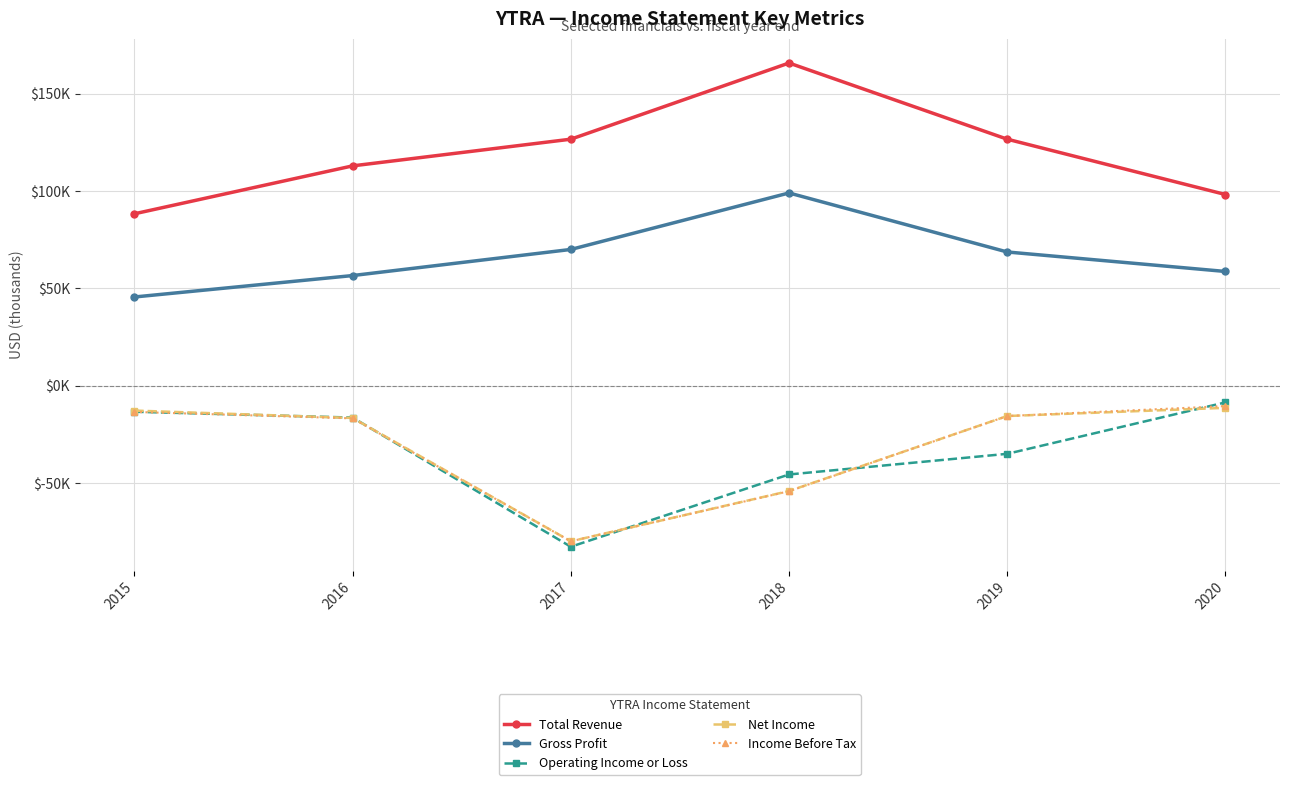

Is this an area chart (filled region under the line)?

No